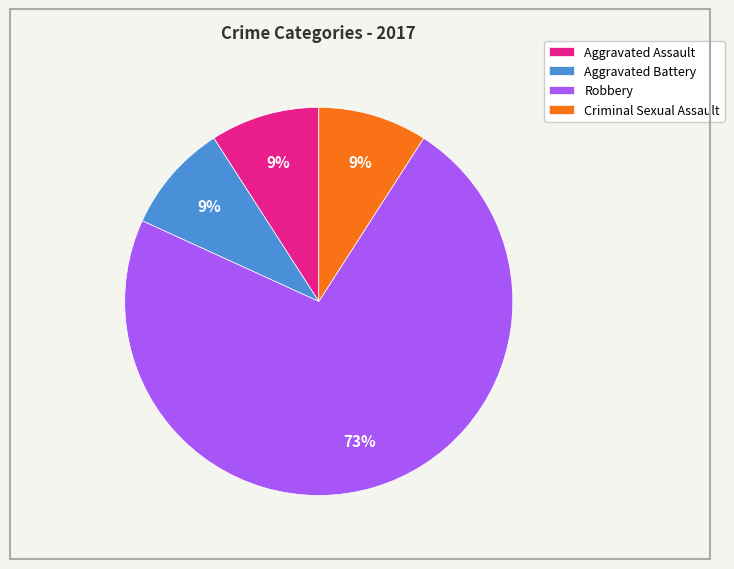

Do Criminal Sexual Assault and Robbery together represent more than half of the pie?

Yes